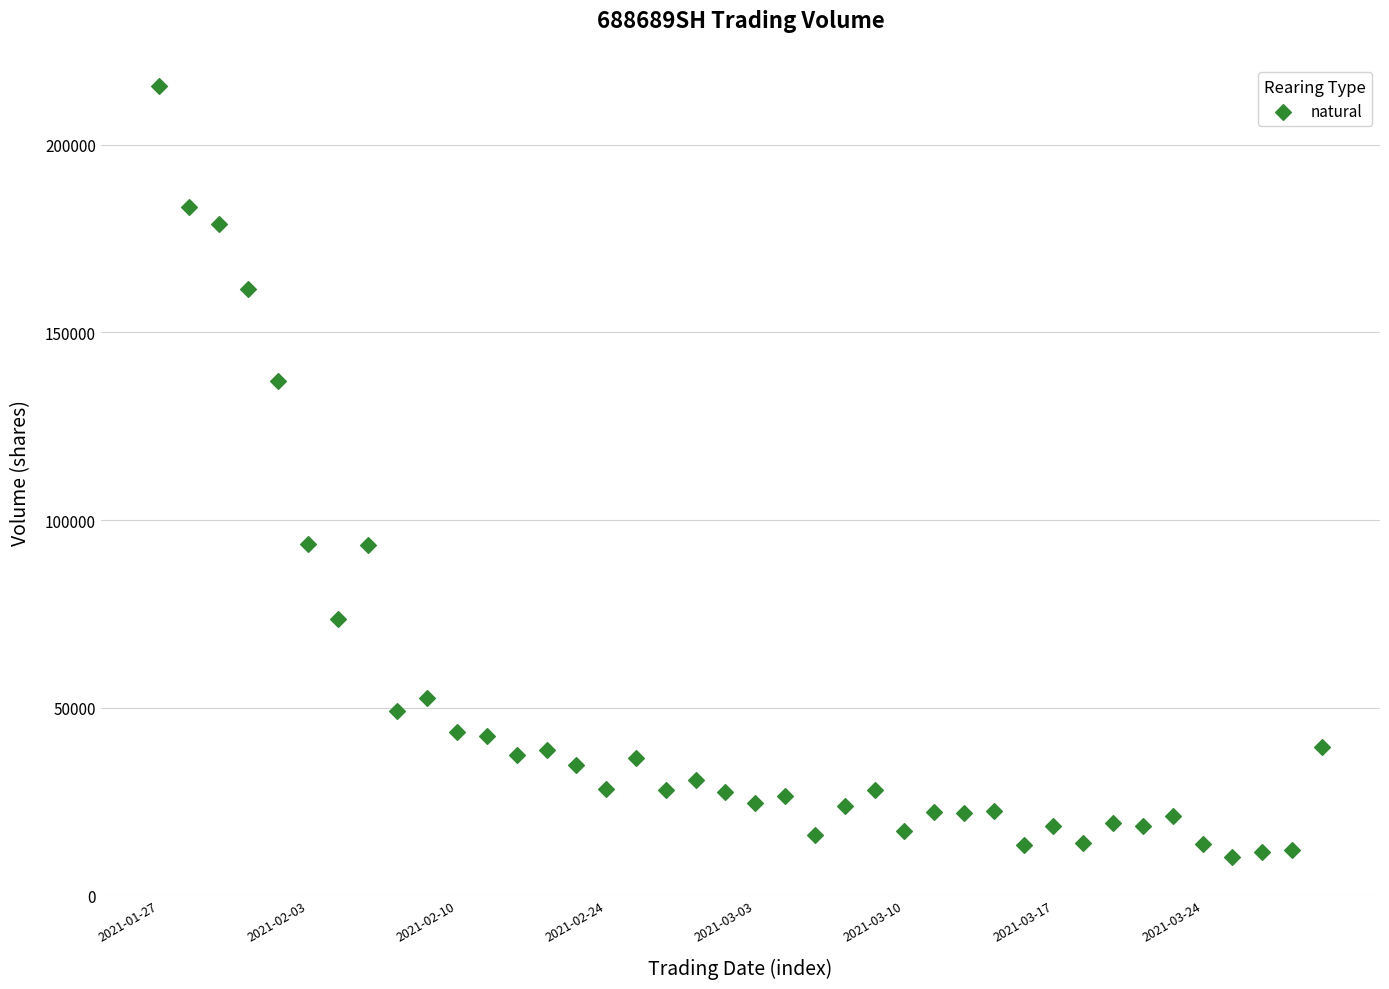

What is the range of Y values (max minus min)?

205379